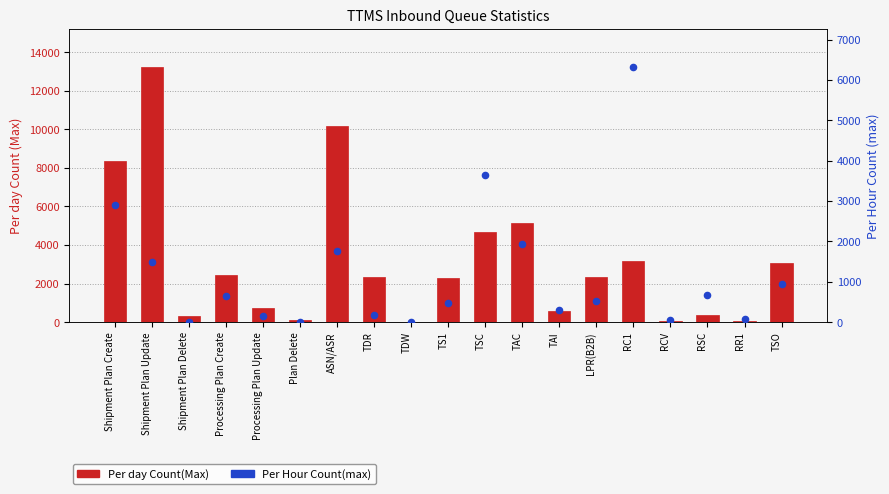

What is the total value across all series at TS1?

2756